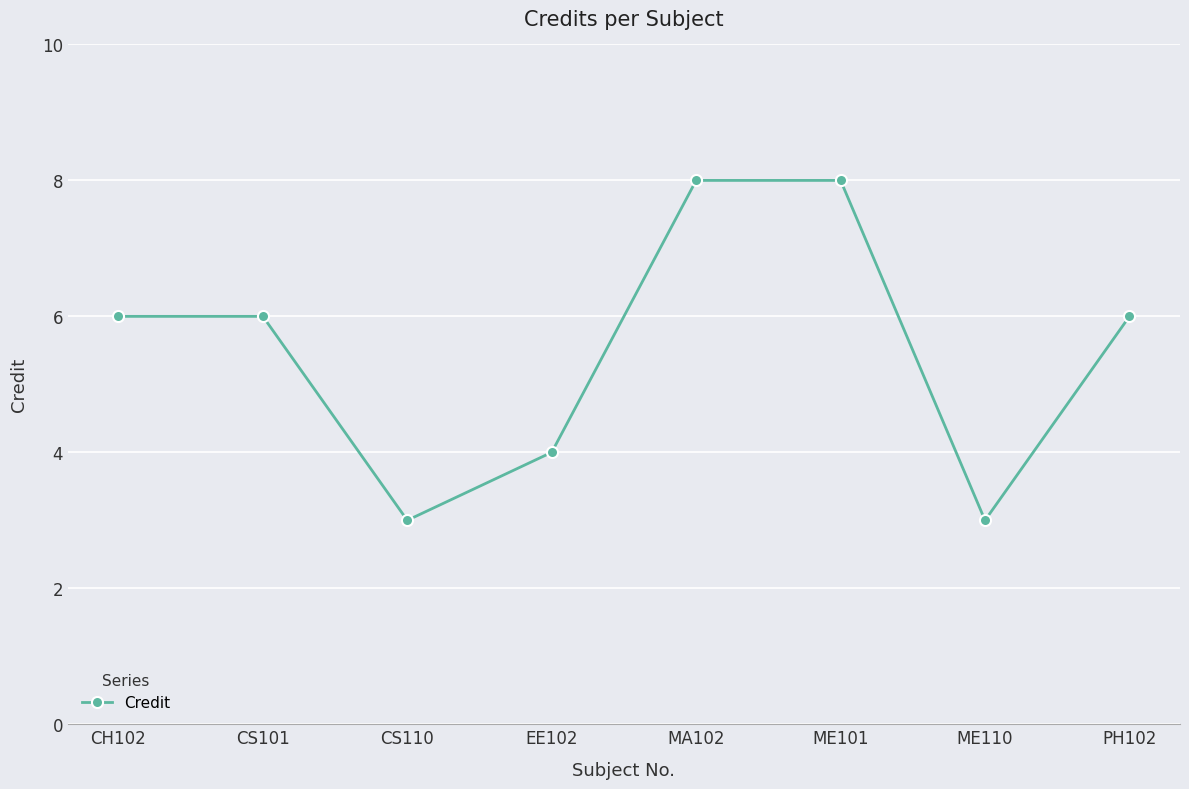

The chart shows a value of 3 at CS110. True or false?

True